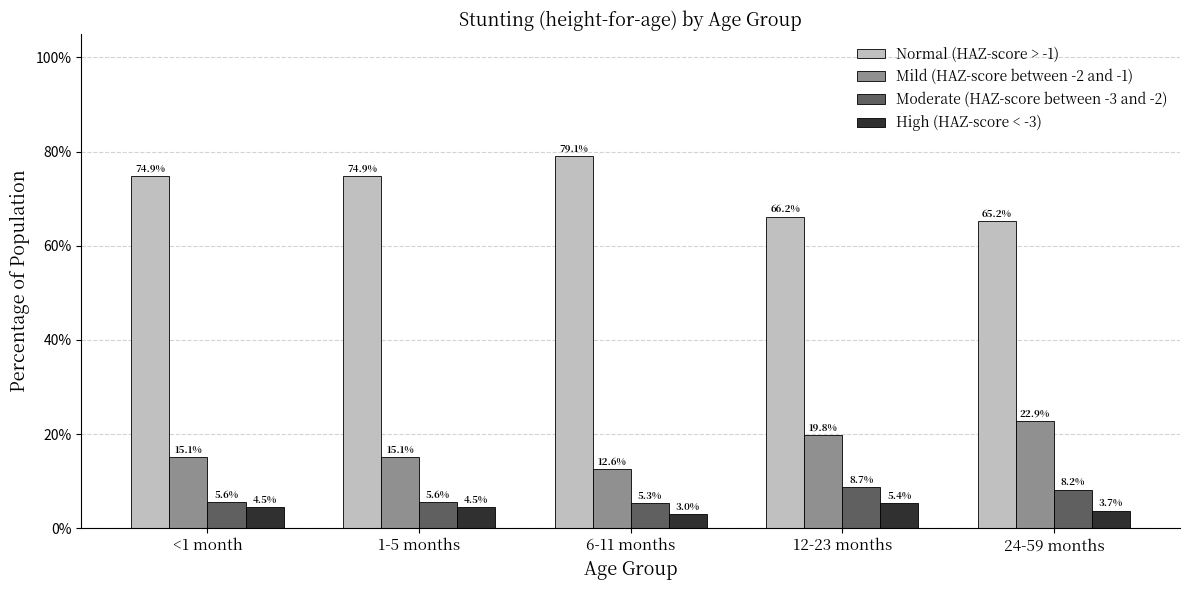

Does the chart contain stacked bars?

No